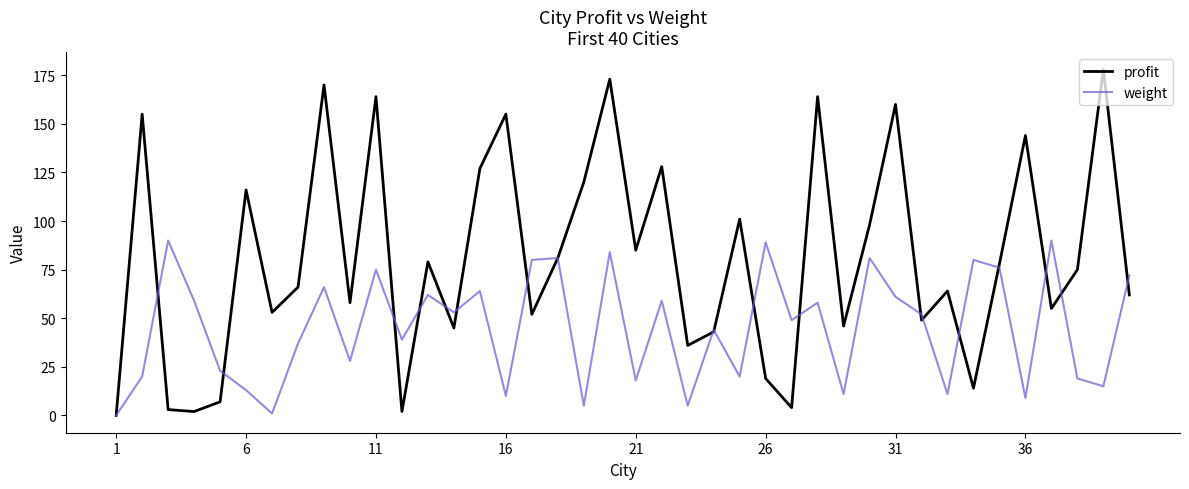

Reading left to right, transcribe all the data shown in this chart.

profit: 0	155	3	2	7	116	53	66	170	58	164	2	79	45	127	155	52	81	120	173	85	128	36	43	101	19	4	164	46	98	160	49	64	14	78	144	55	75	178	62
weight: 0	20	90	59	23	13	1	37	66	28	75	39	62	53	64	10	80	81	5	84	18	59	5	44	20	89	49	58	11	81	61	52	11	80	76	9	90	19	15	72